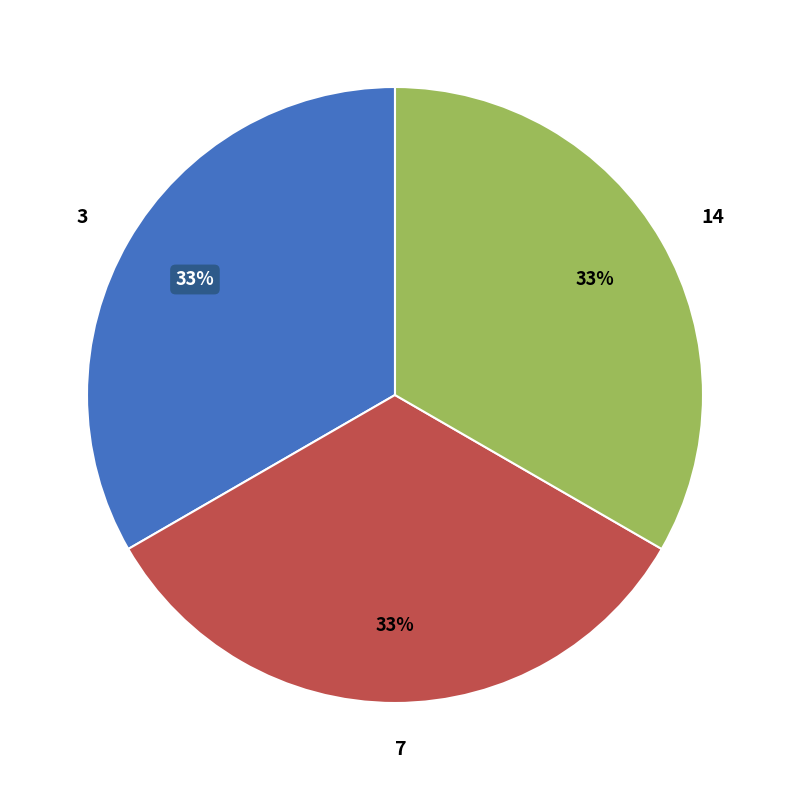

To the nearest percent, what is the combined percentage of 14 and 7?

67%